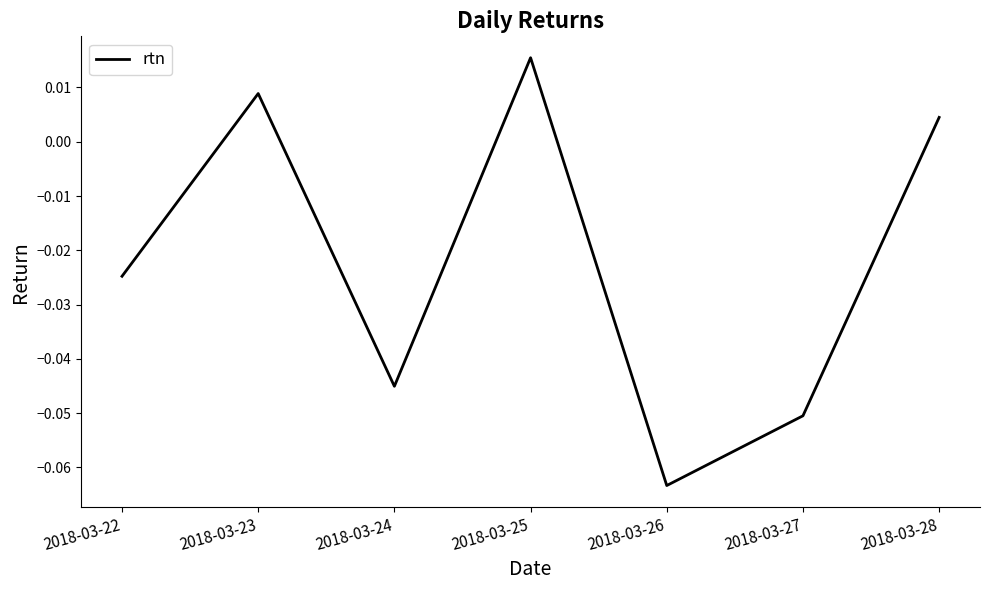

Where is the first local minimum?

2018-03-24